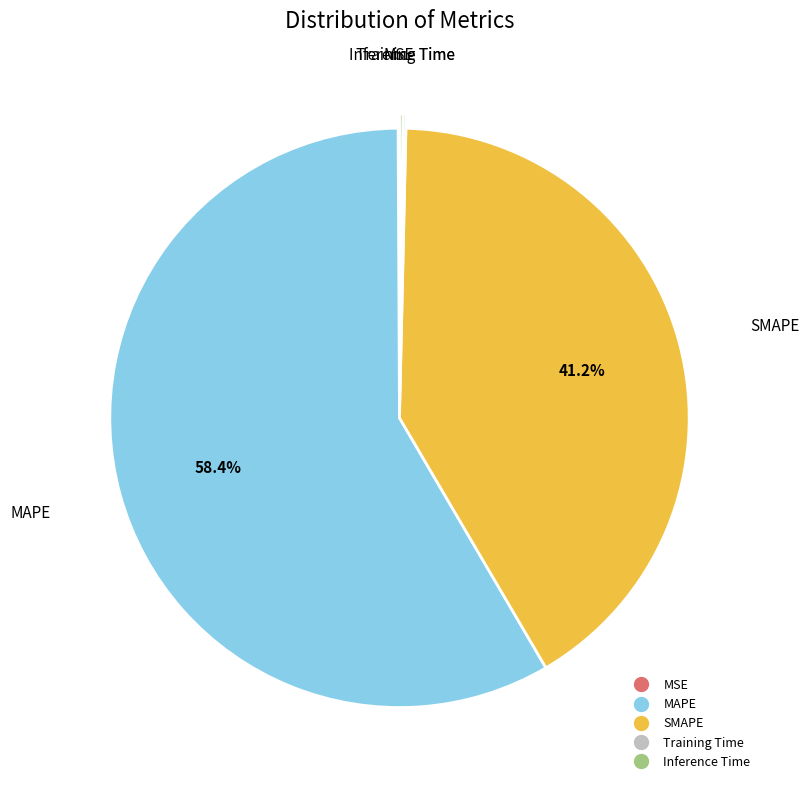

Is MAPE the majority of the pie?

Yes